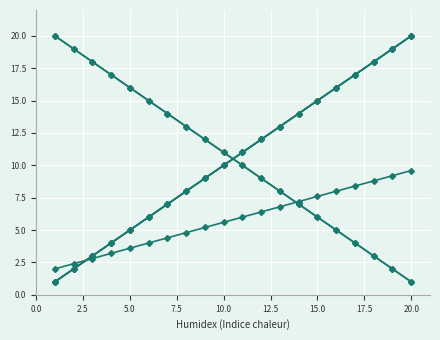

Is the value of Индекс9 at 20.0 greater than the value of Индекс12 at 7.5?

Yes